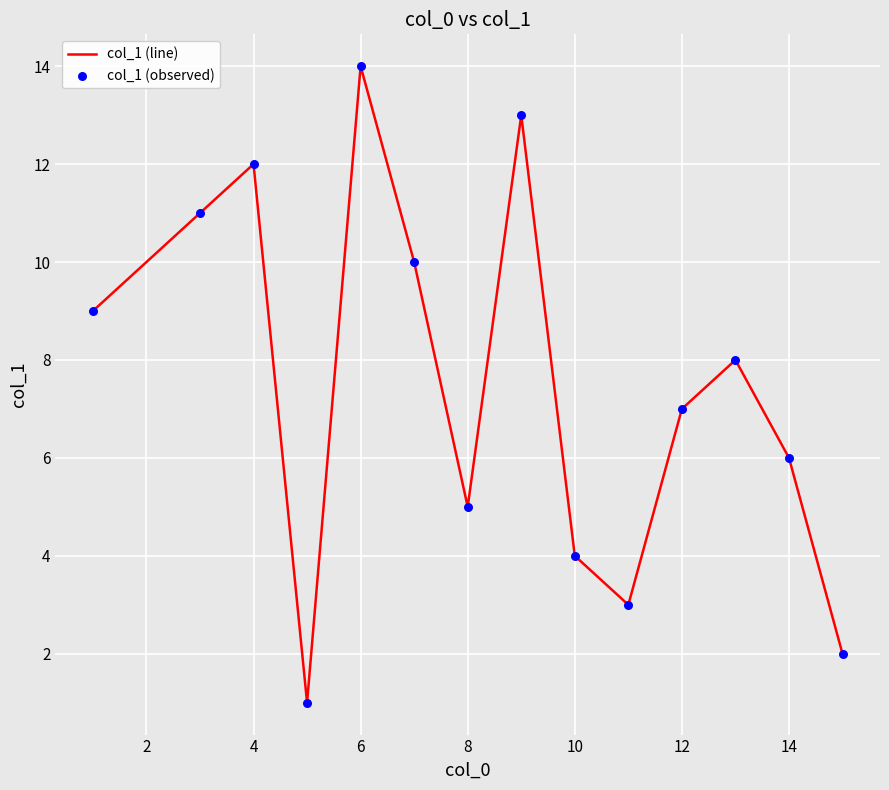

What is the maximum value shown in the chart?

14